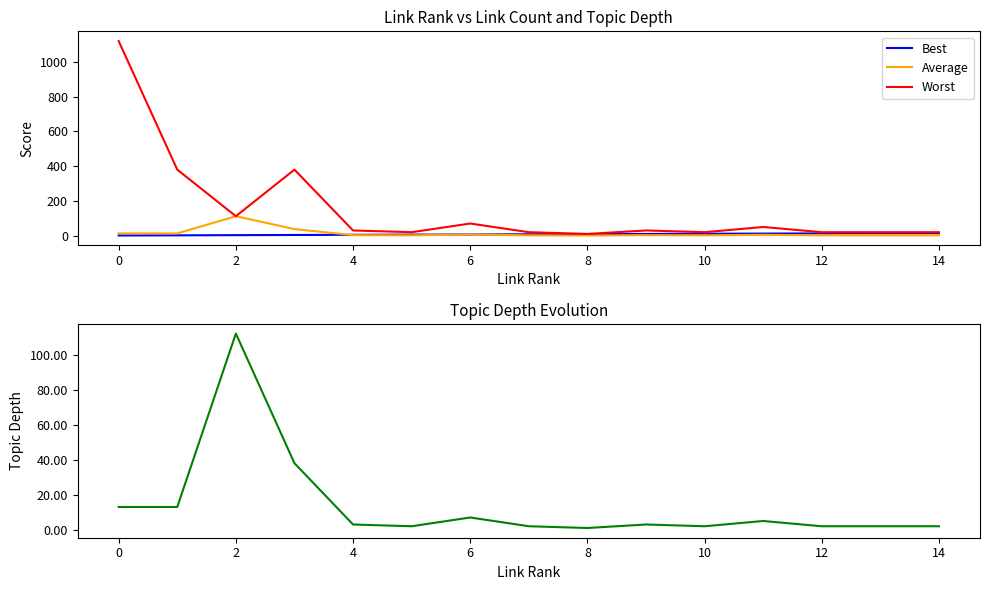

What is the value of the Average point at the 7th from the left?

7